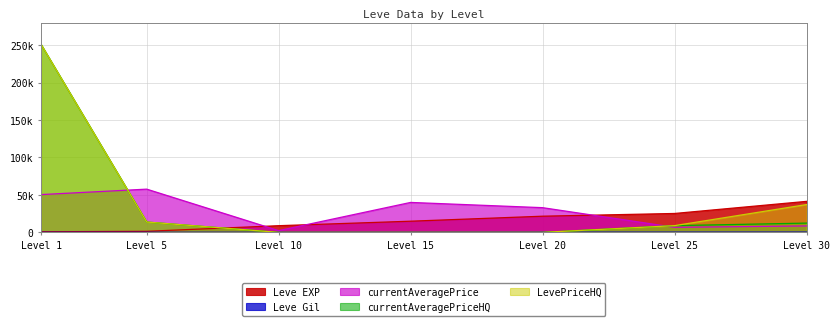

Which series has the widest spread of values?

currentAveragePriceHQ